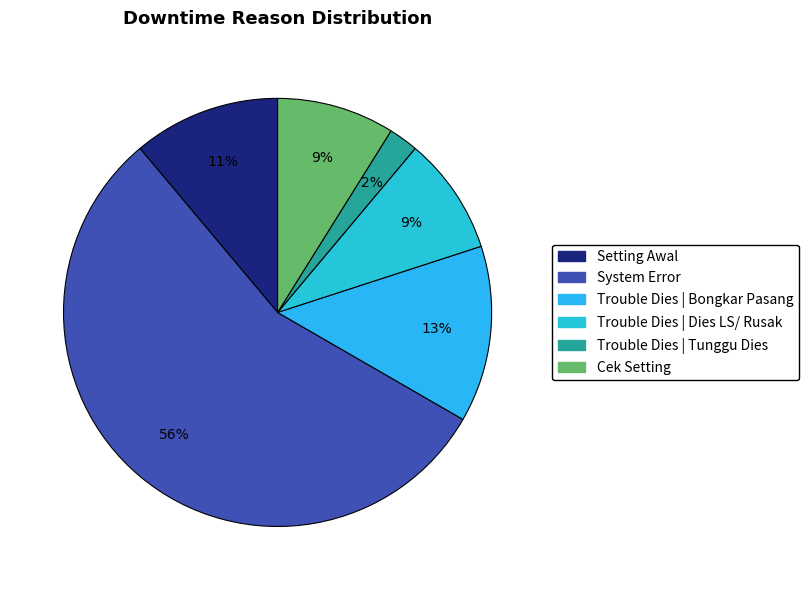

How many slices are in this pie chart?

6